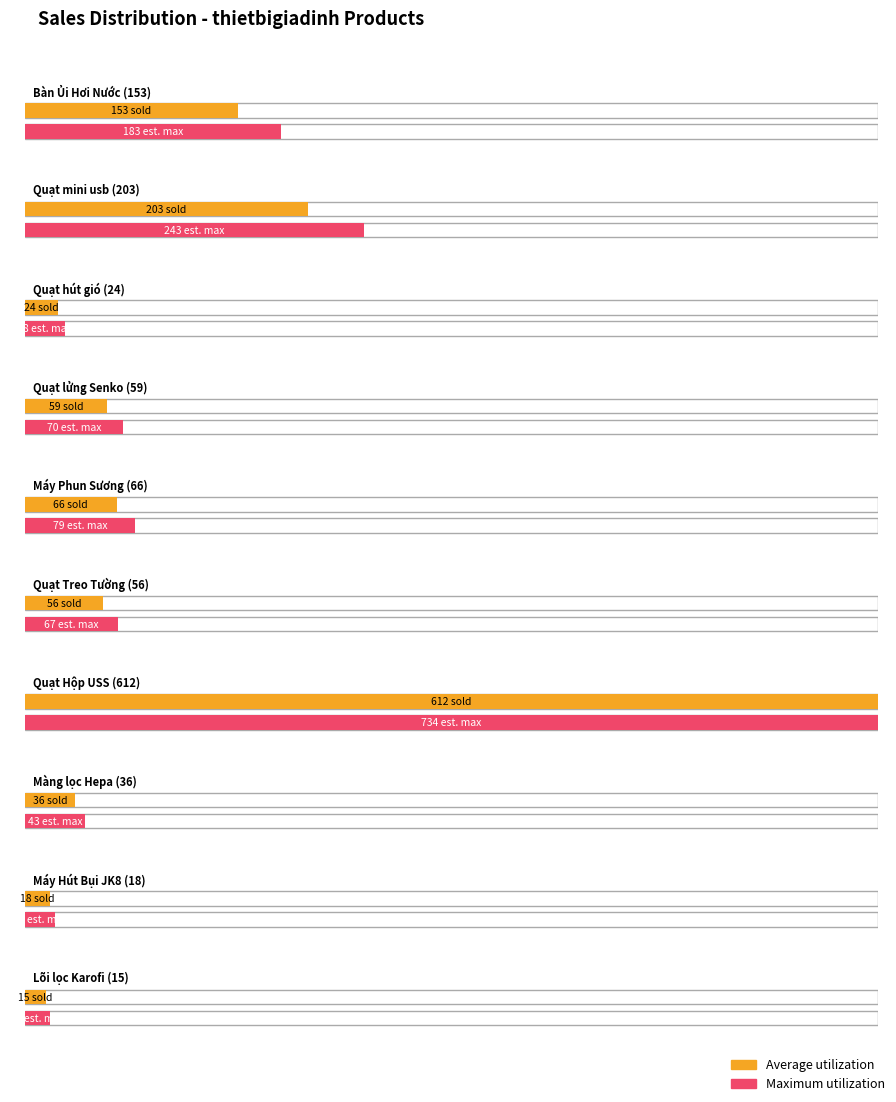

How many data points in Average utilization are above 59?

4